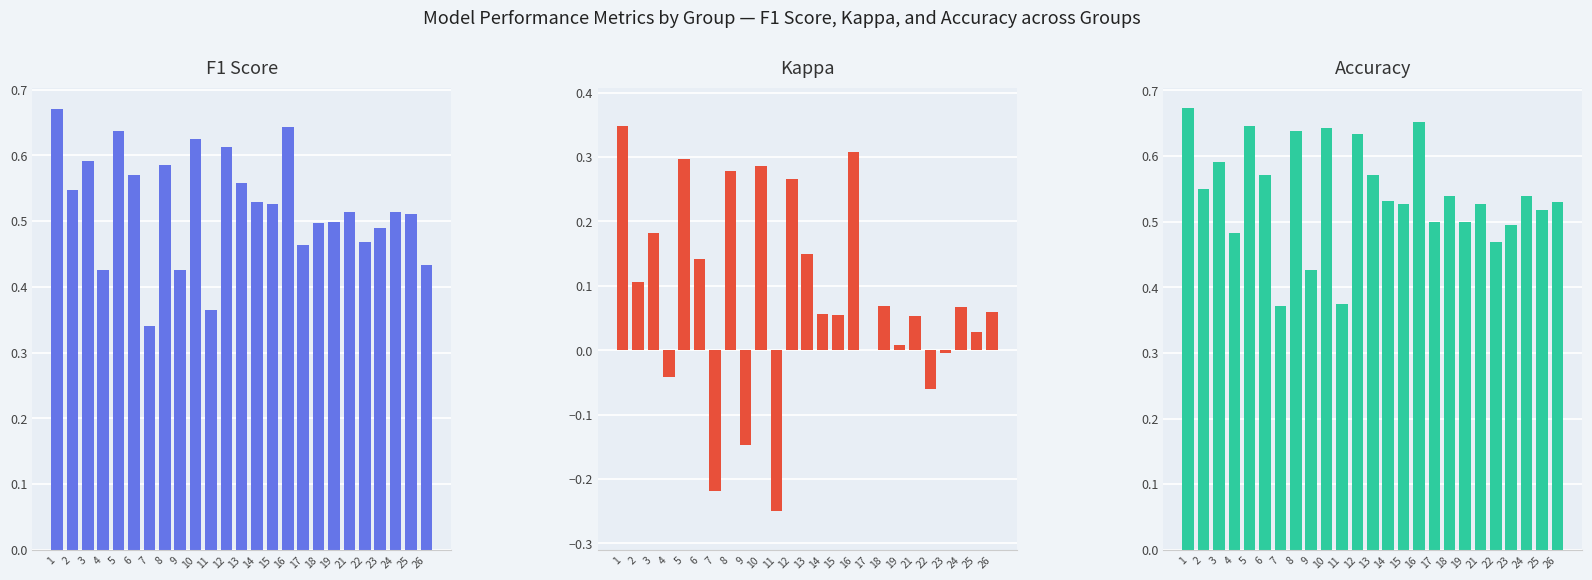

Where does the Kappa series first go above 0?

1